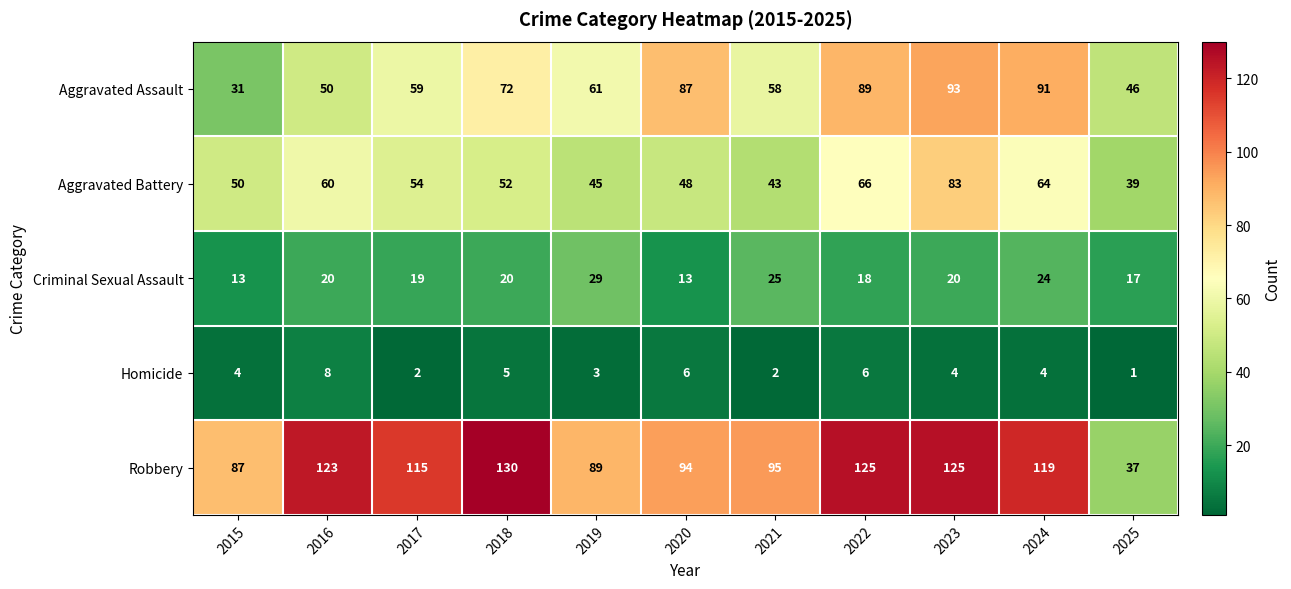

What is the sum of all Aggravated Assault values?

737